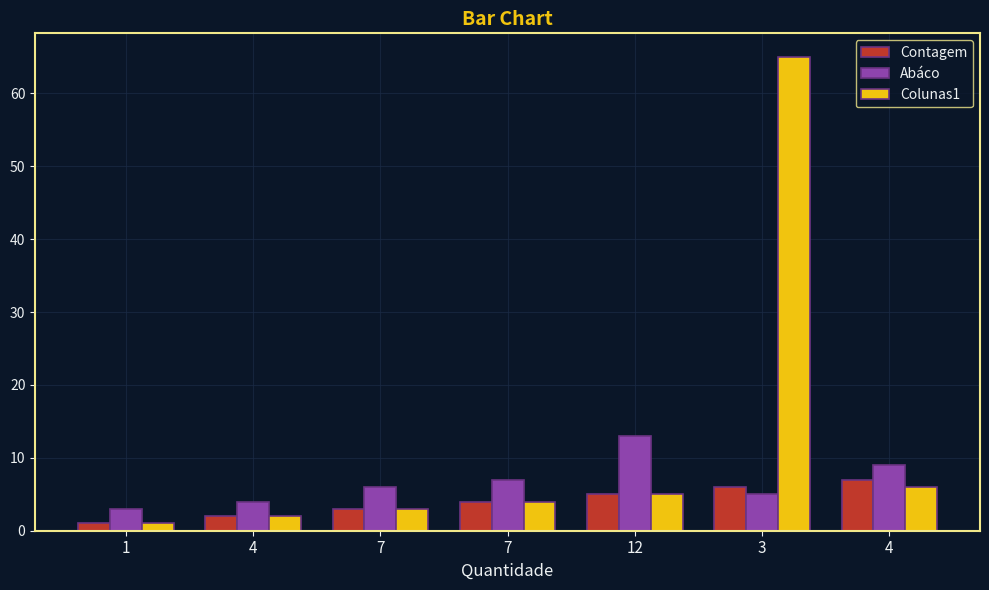

At 4, list the series in order from largest to smallest.

Abáco, Contagem, Colunas1